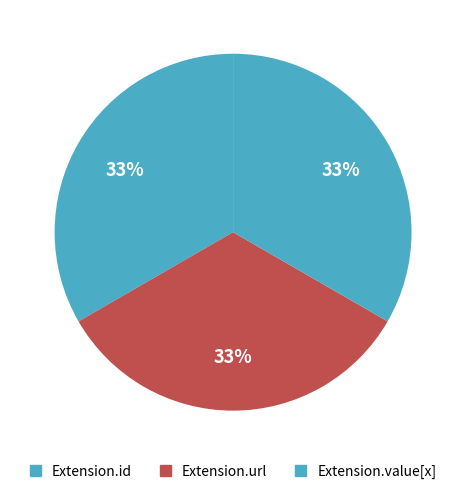

Does Extension.url represent more than half of the total?

No